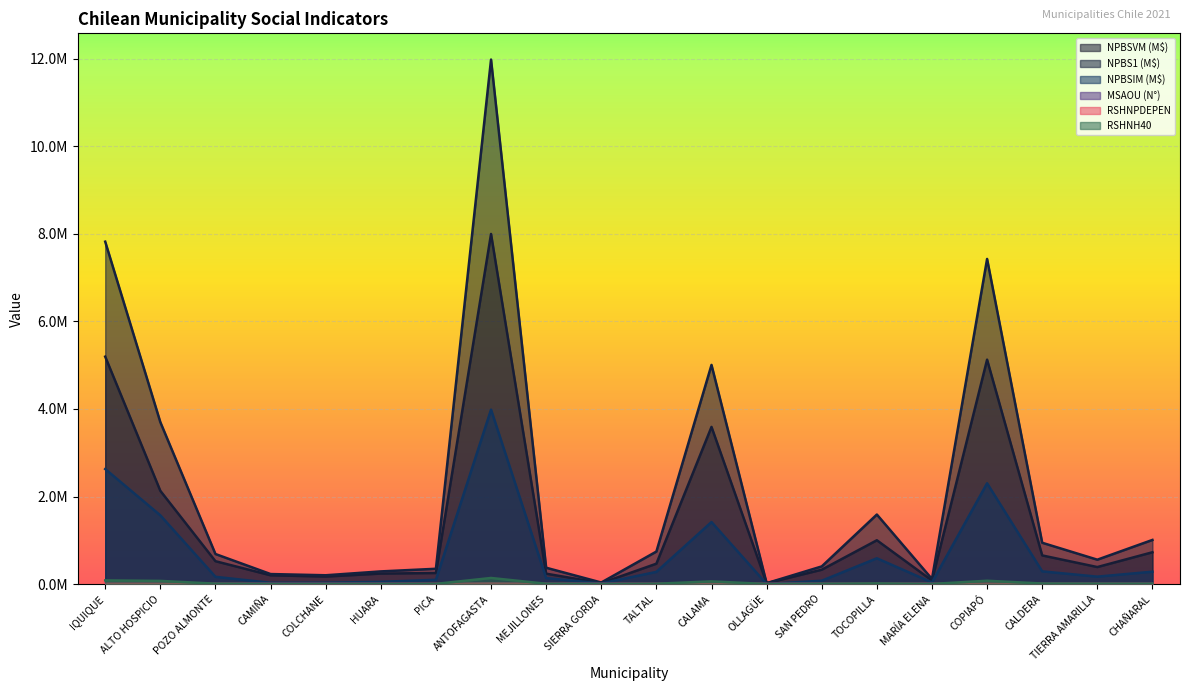

How many lines are shown in the chart?

6